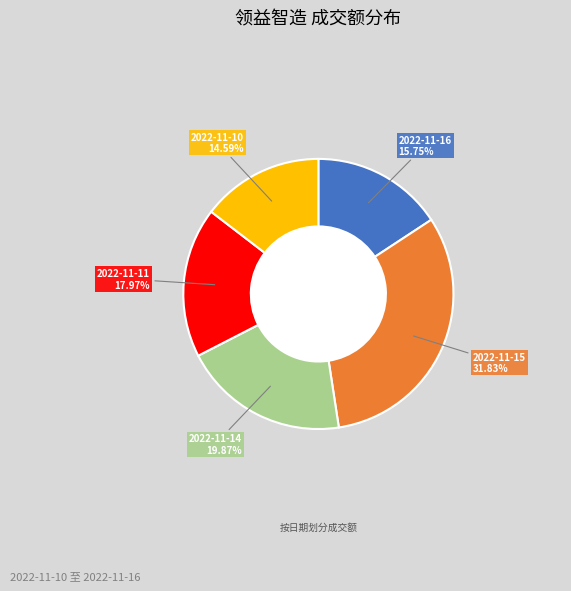

Does any single category account for the majority?

No